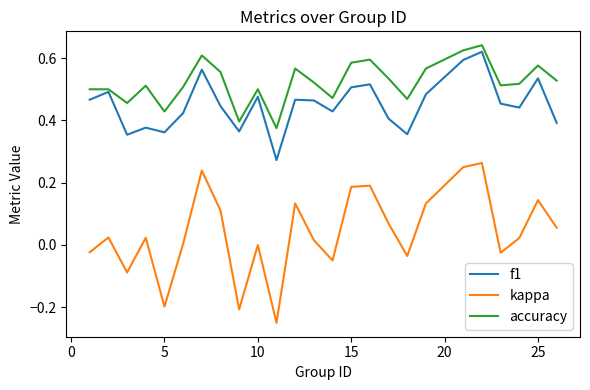

Which series has the largest range (max minus min)?

kappa